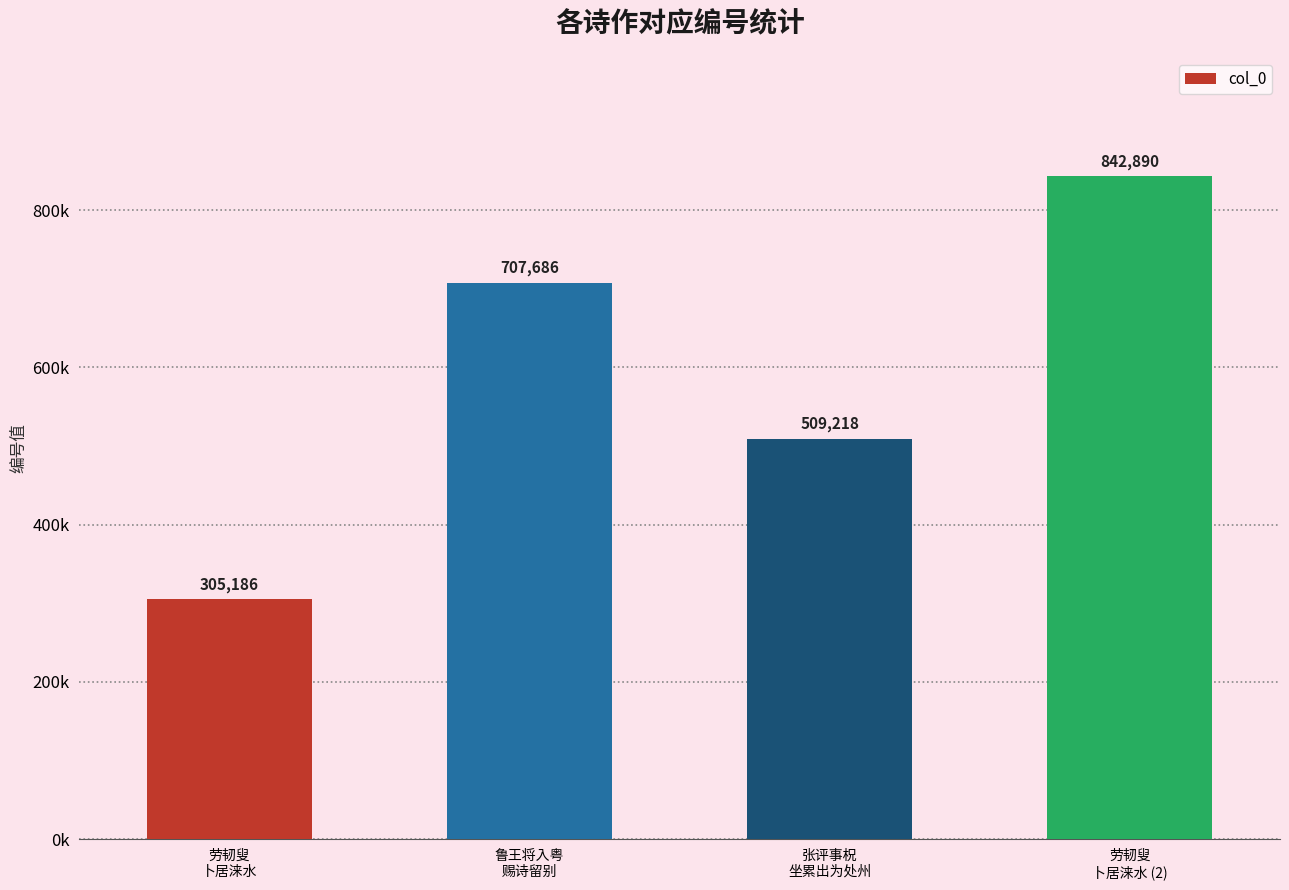

Reading left to right, list all the values displayed in this chart.

劳韧叟
卜居涞水=305186	鲁王将入粤
赐诗留别=707686	张评事柷
坐累出为处州=509218	劳韧叟
卜居涞水 (2)=842890